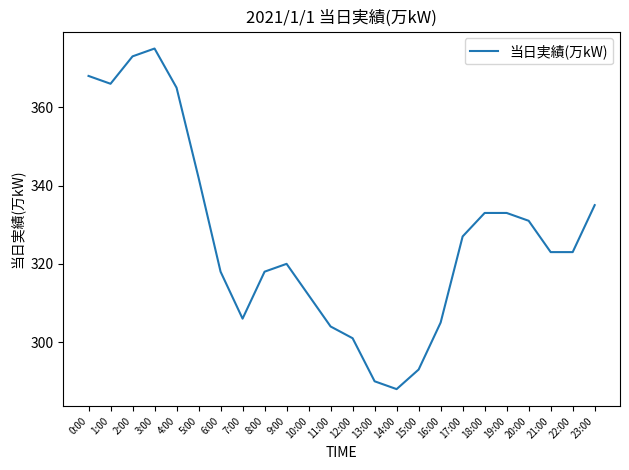

What is the ratio of the value at 14:00 to the value at 9:00?

0.9